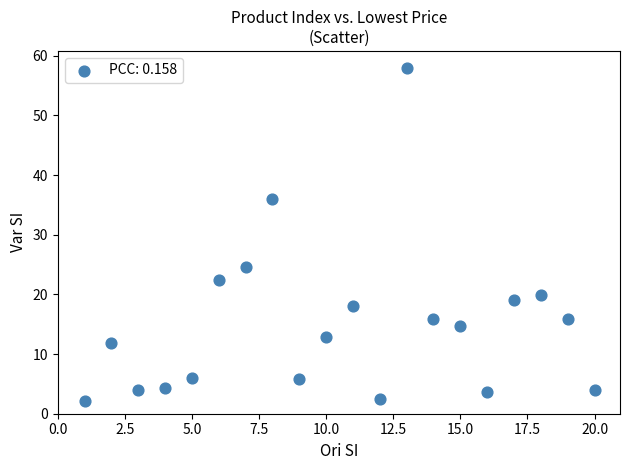

What is the range of Y values (max minus min)?

55.8